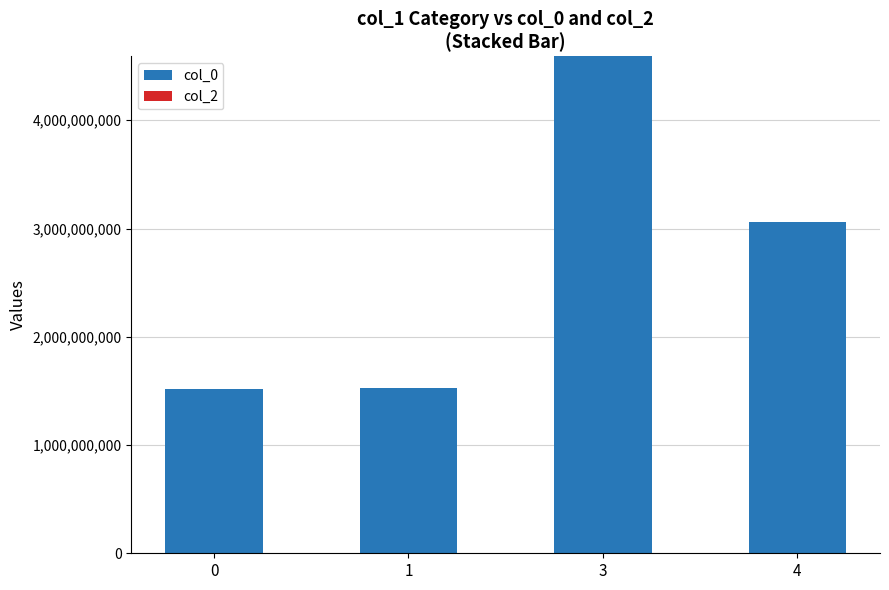

What is the maximum value shown in the chart?

4590400347